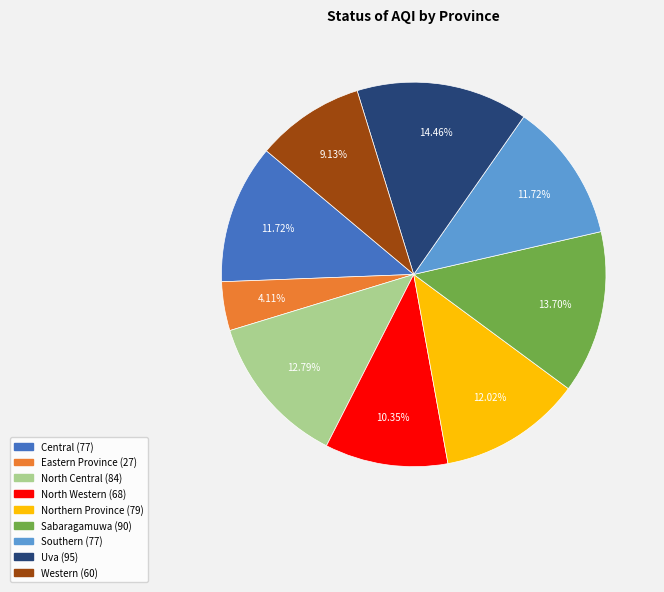

Does North Central account for over 50% of the chart?

No